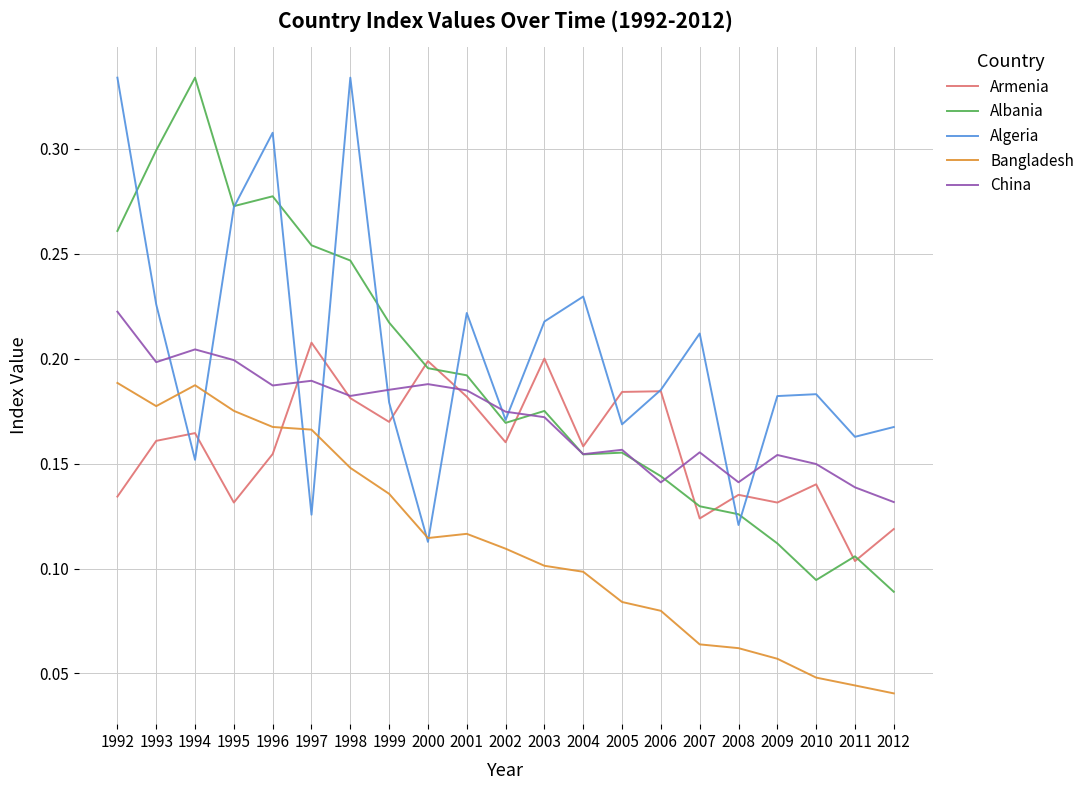

Is the value of Albania at 2006 greater than the value of Algeria at 2009?

No